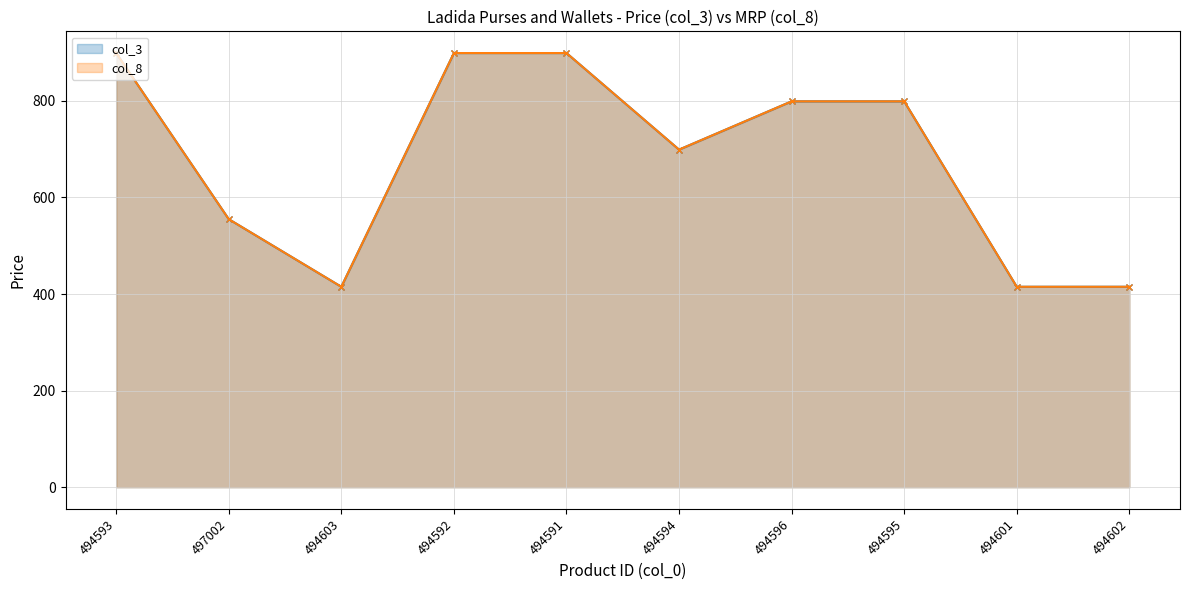

What is the difference between the maximum and minimum values in the col_8 line series?

484